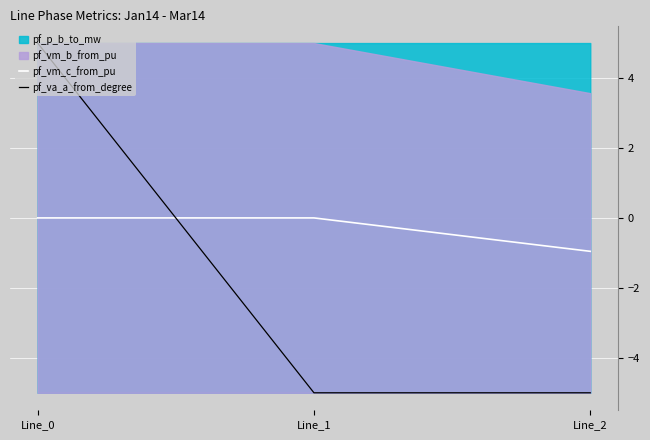

What is the minimum value for pf_va_a_from_degree?

-5.0